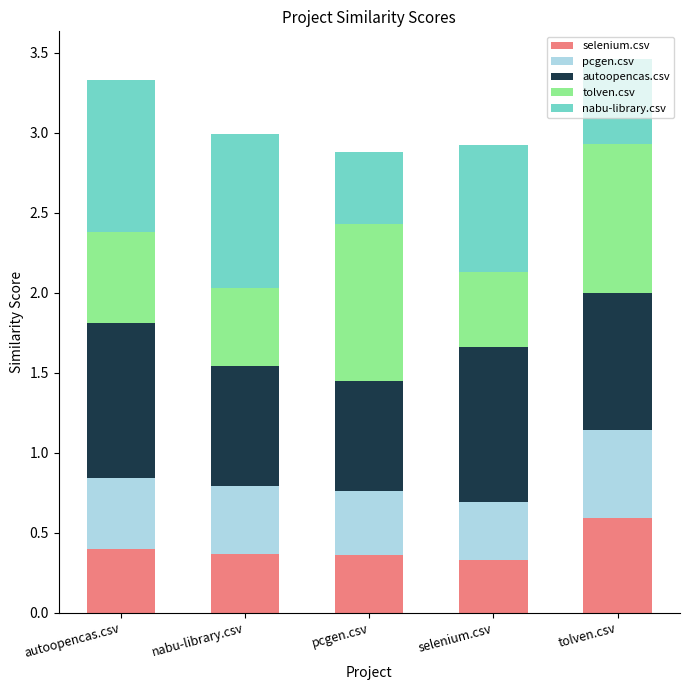

At which label does selenium.csv reach its peak?

tolven.csv